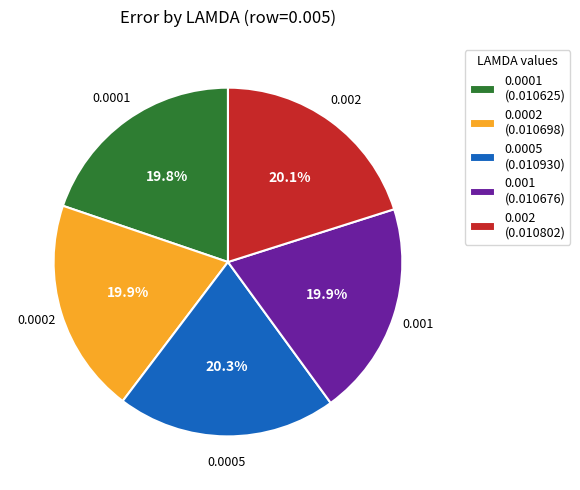

To the nearest percent, what percentage of the pie is 0.0005?

20%